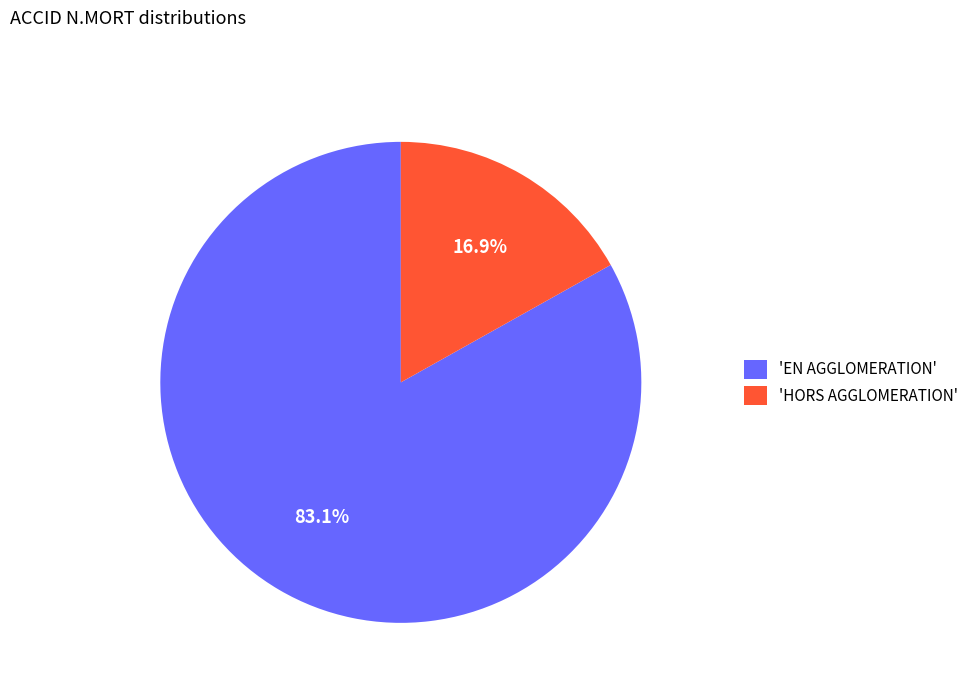

Does any single category account for the majority?

Yes